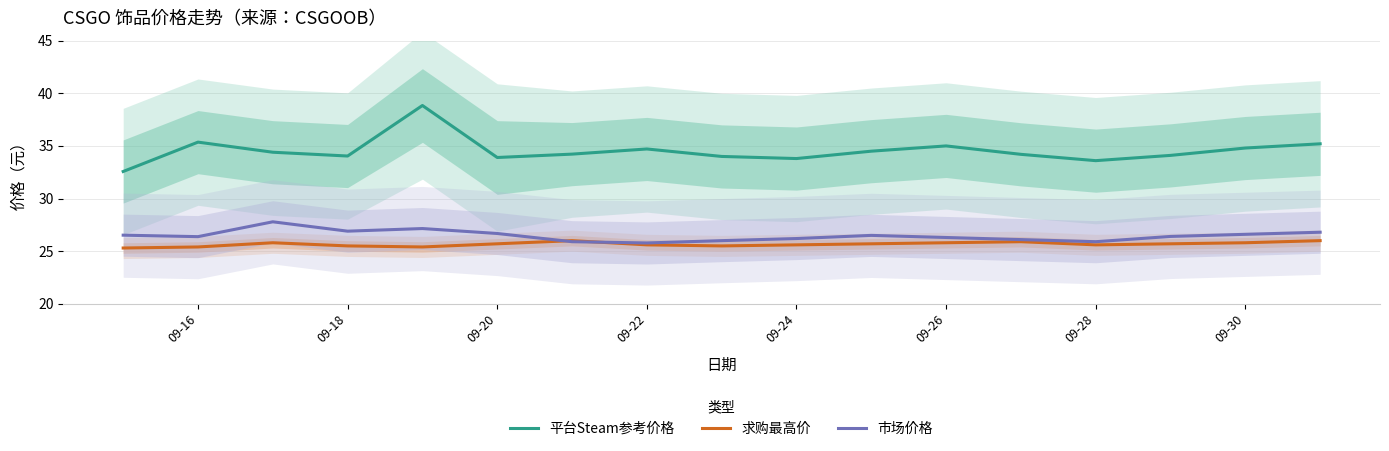

True or false: 求购最高价 has a value of 25.7 at 09-20.

True